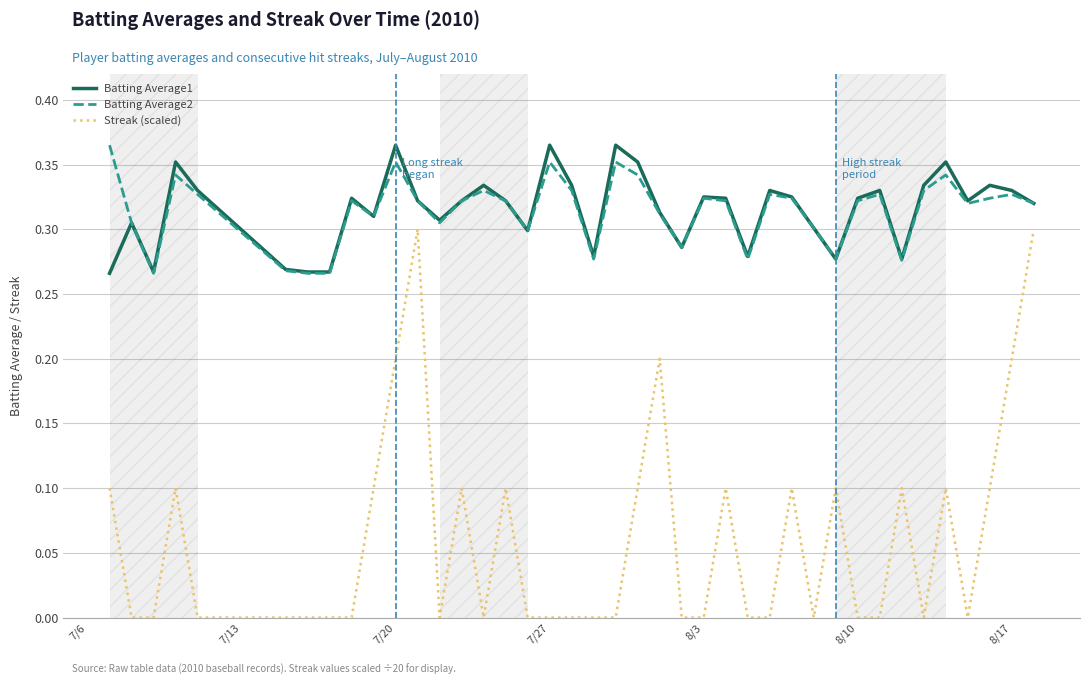

True or false: Streak (scaled) and Batting Average1 intersect in this chart.

False